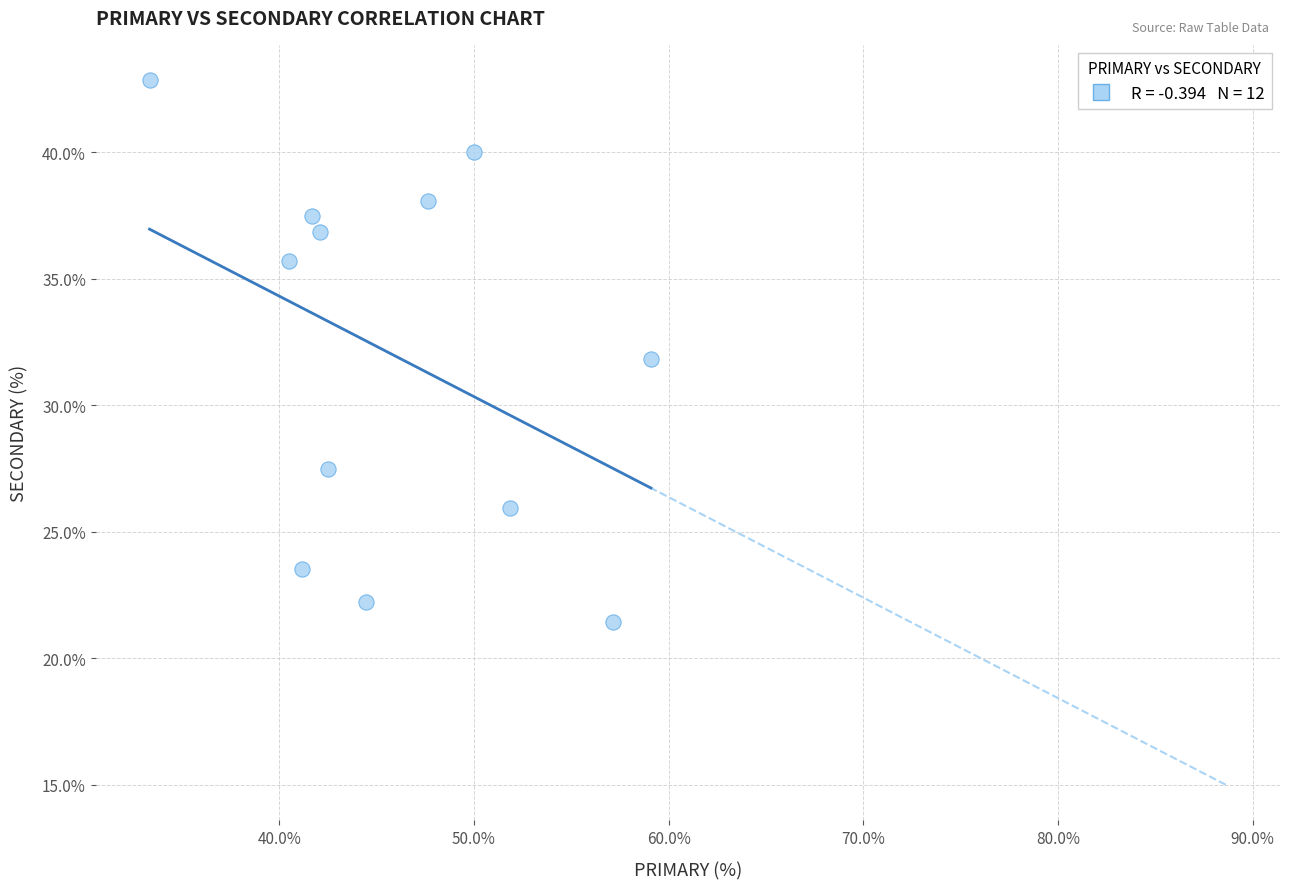

What is the average X value?

46.0